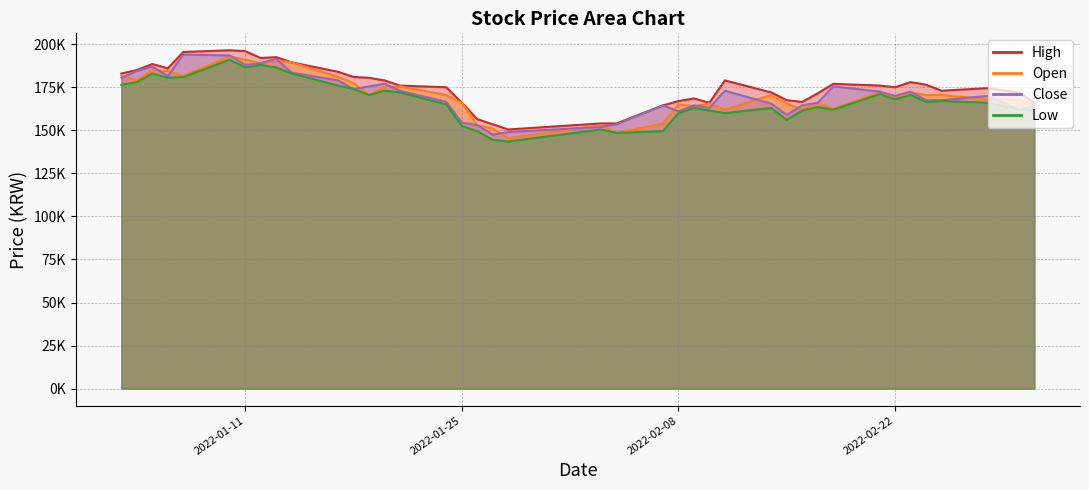

True or false: Close and High intersect in this chart.

False